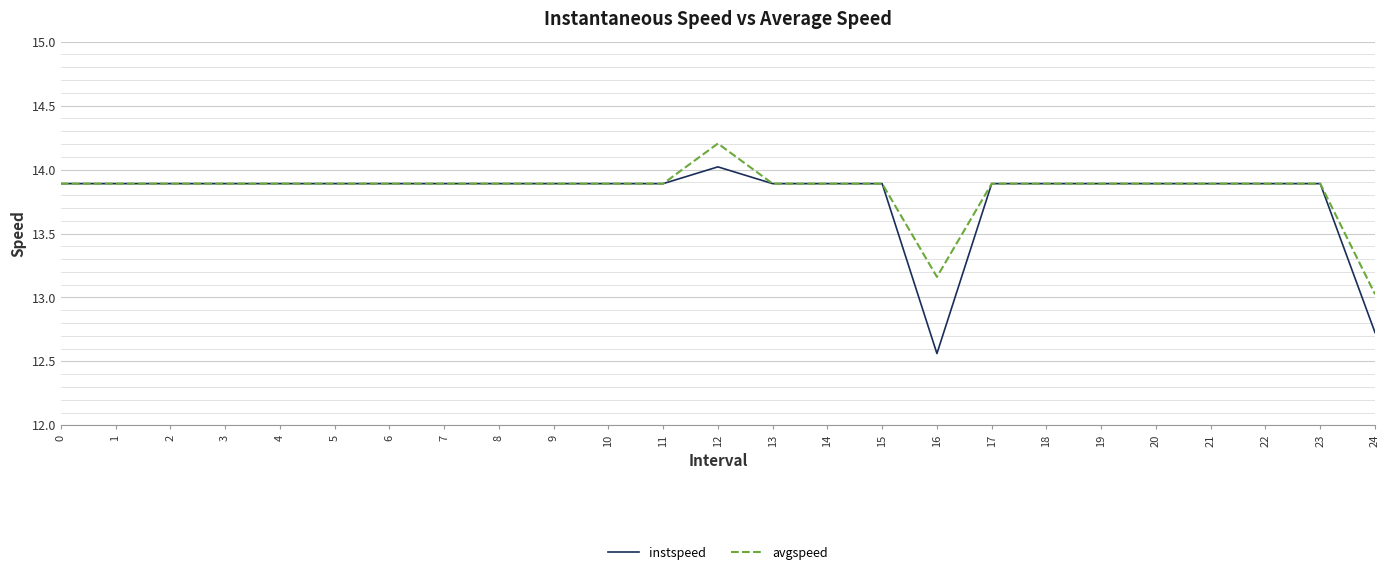

The value of avgspeed at 3 is 20.6. True or false?

False